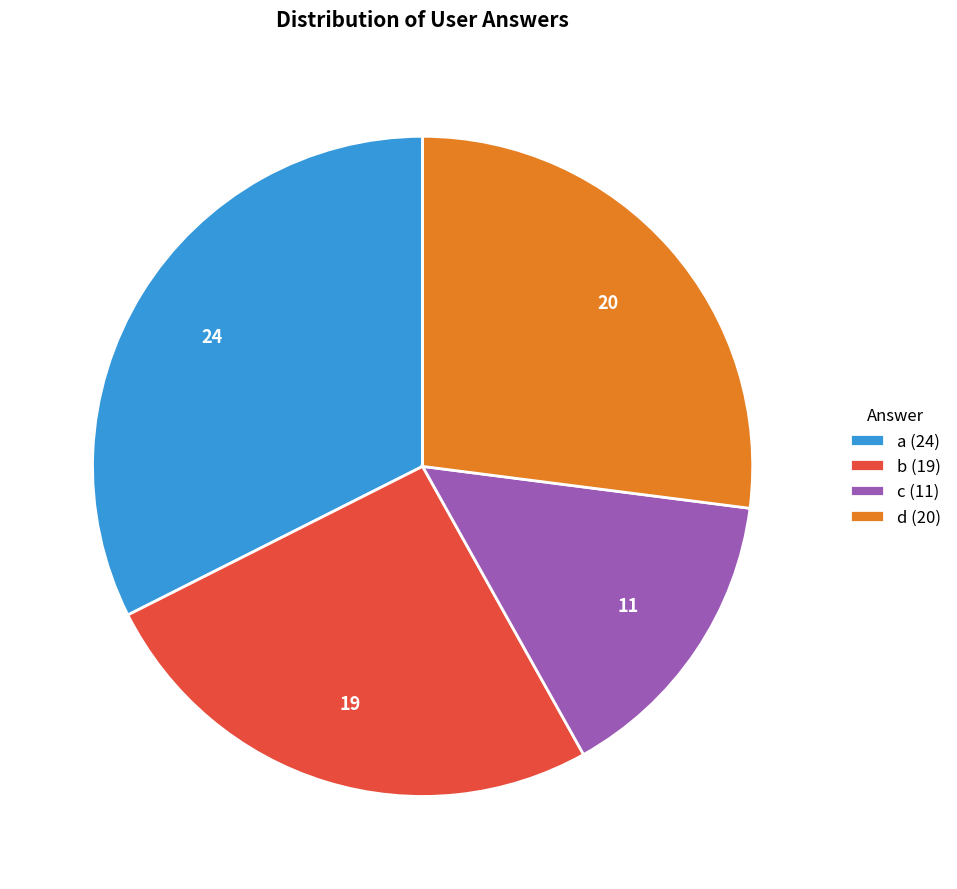

Does b account for over 50% of the chart?

No